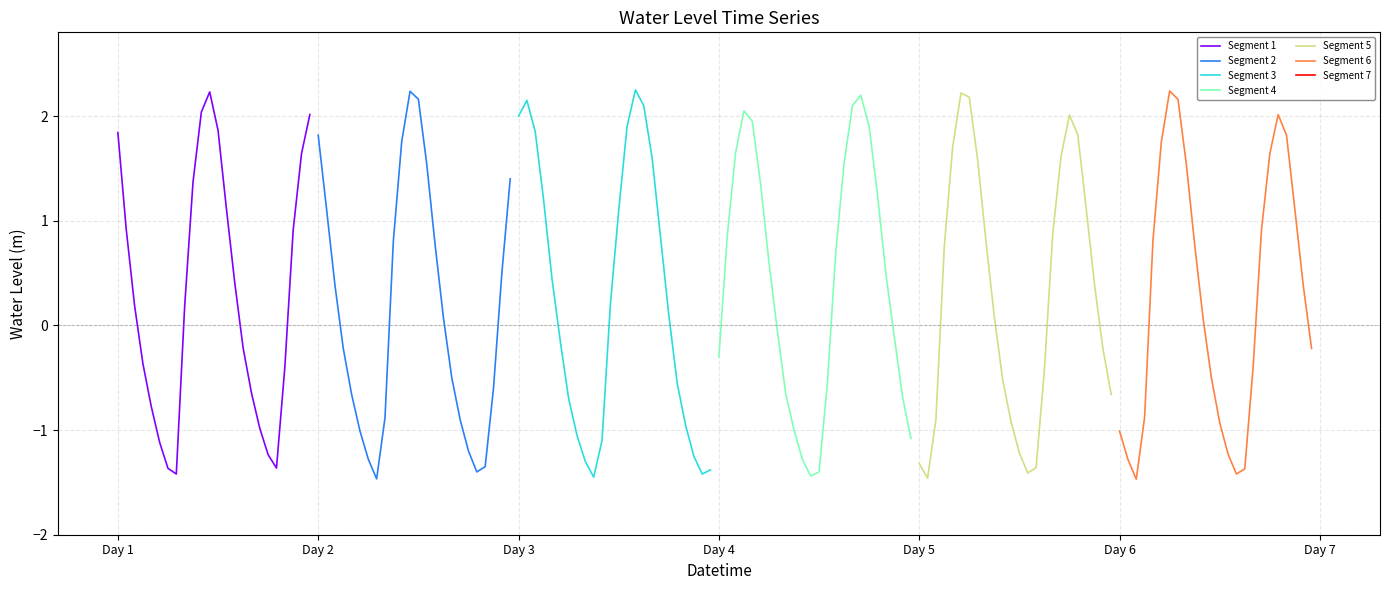

What is the lowest value of the Segment 6 series?

-1.5